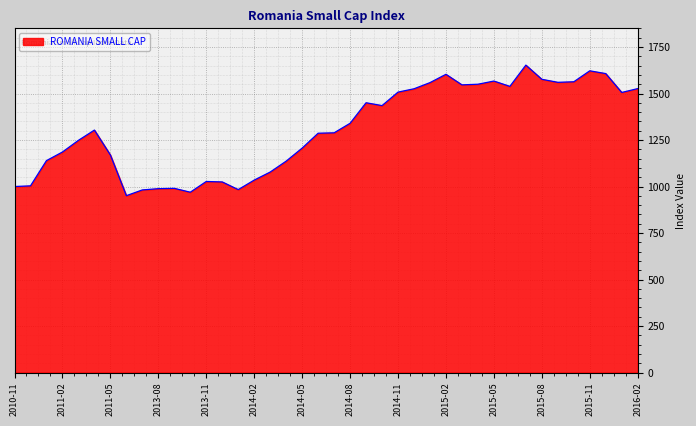

What is the difference between the maximum and minimum values?

701.8